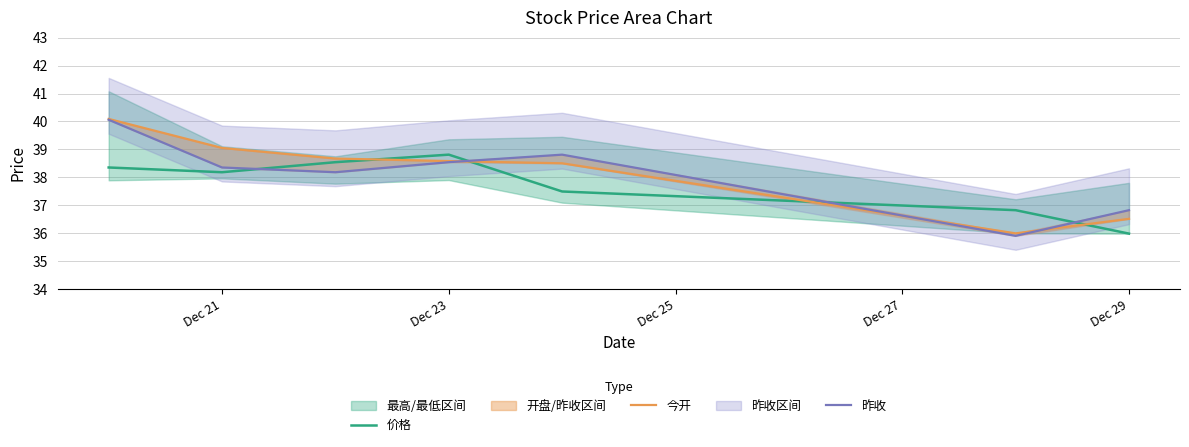

The value of 价格 at Dec 21 is 22.2. True or false?

False